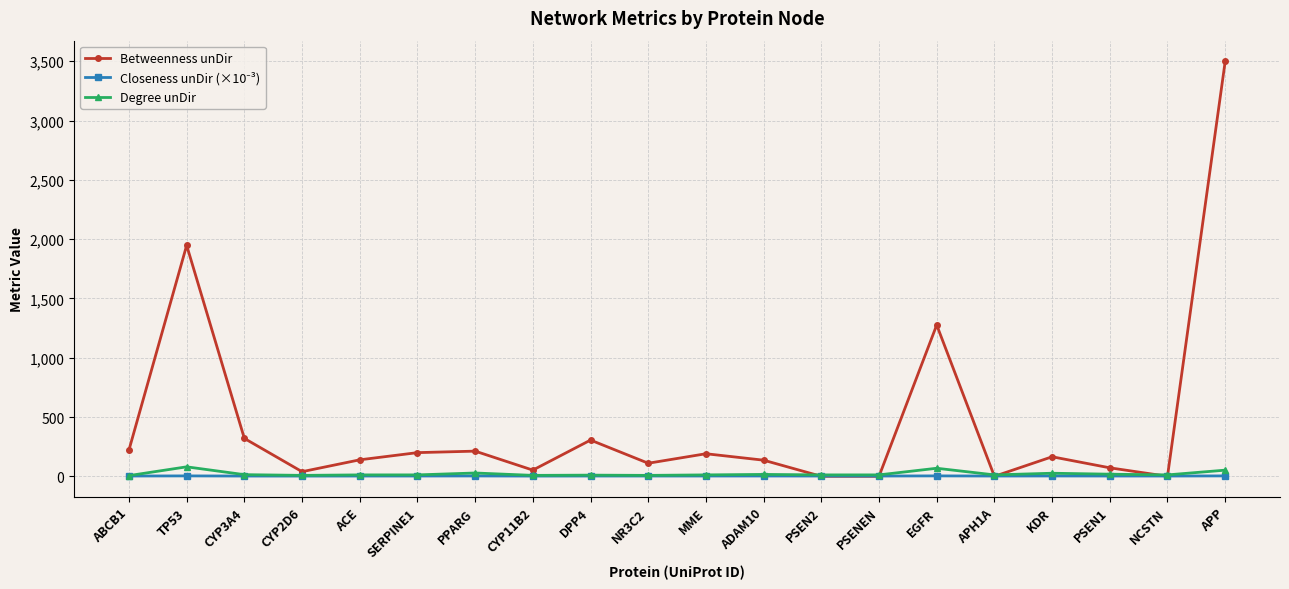

How many lines are shown in the chart?

3